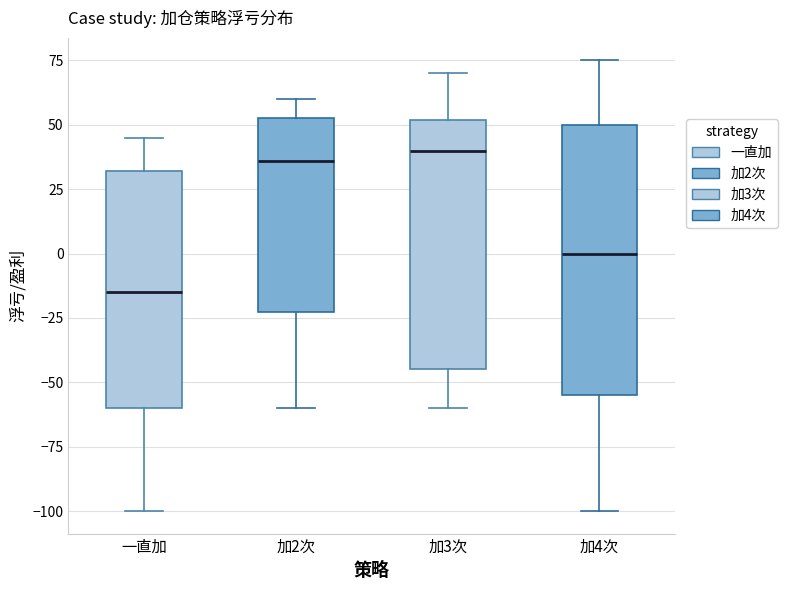

Which box is the tallest, from its lower edge to its upper edge?

加4次